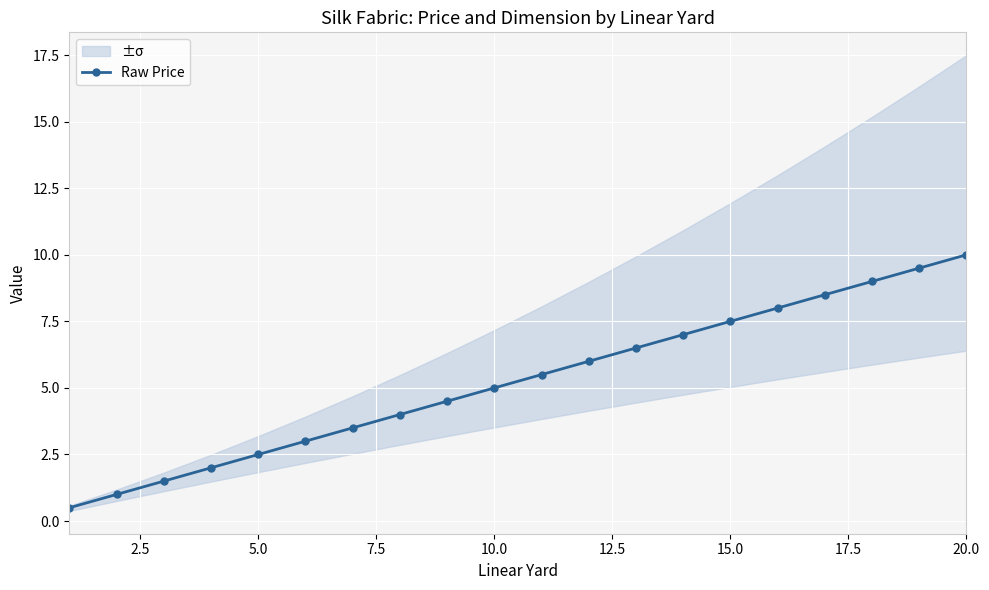

Reading left to right, extract all data points from this chart.

0.5	1.0	1.5	2.0	2.5	3.0	3.5	4.0	4.5	5.0	5.5	6.0	6.5	7.0	7.5	8.0	8.5	9.0	9.5	10.0